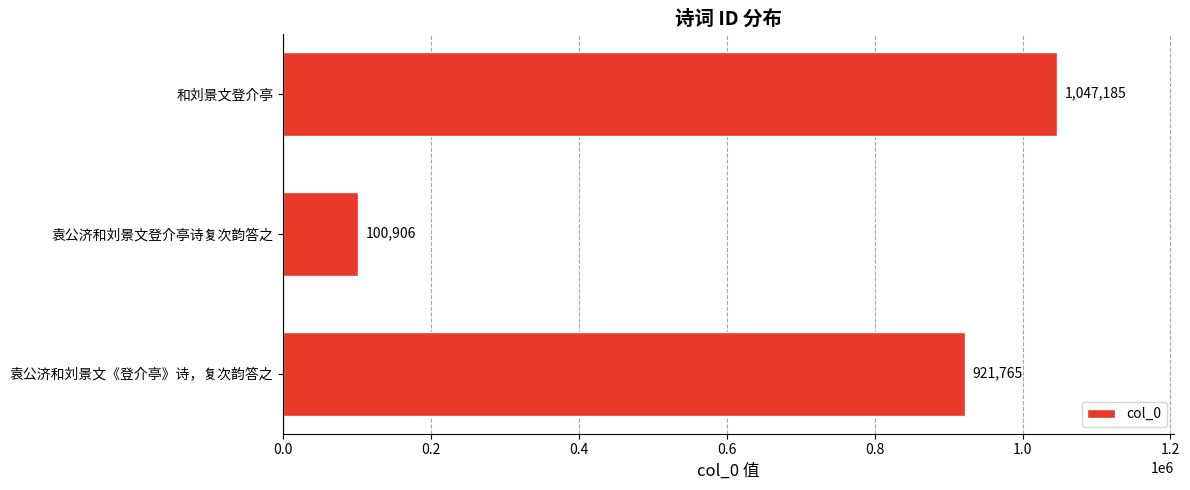

Between 和刘景文登介亭 and 袁公济和刘景文《登介亭》诗，复次韵答之, which is larger?

和刘景文登介亭